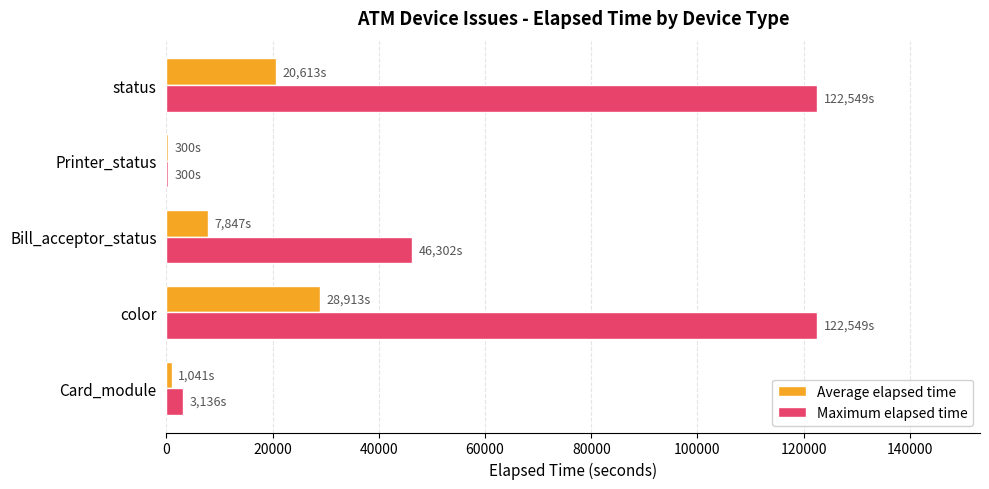

At which label is Maximum elapsed time closest to 61424?

Bill_acceptor_status